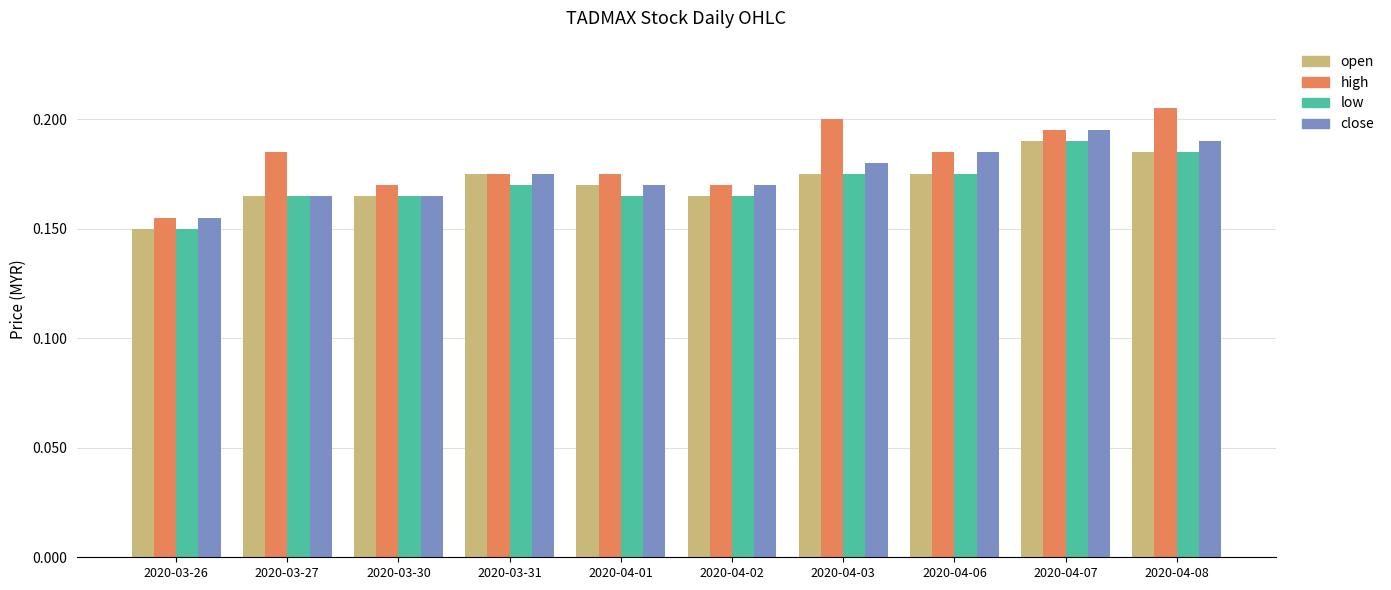

What position from the left is 2020-03-30?

3